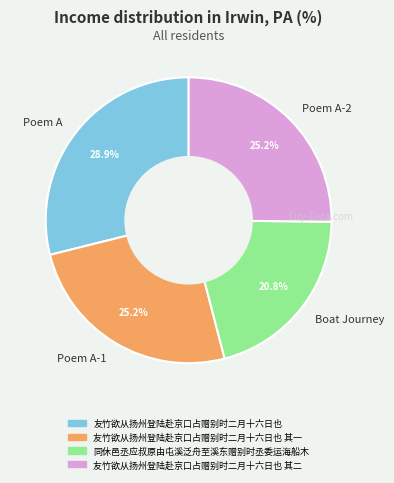

Which has a higher value, Poem A or Boat Journey?

Poem A